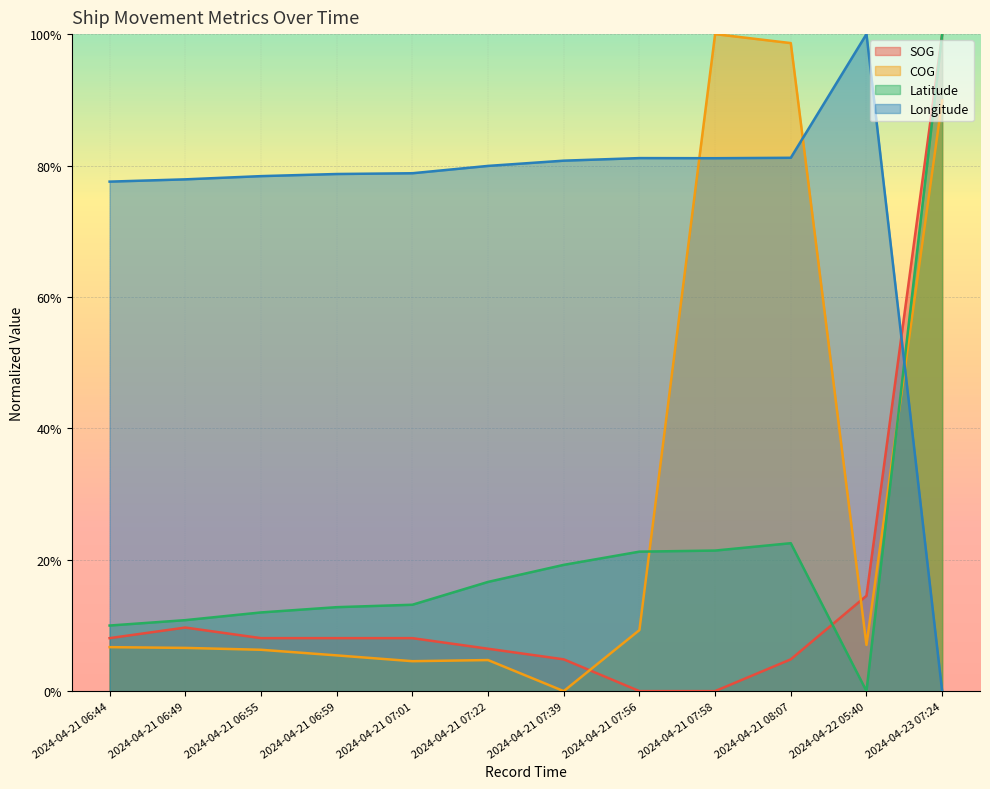

Which series has the largest total across all categories?

Longitude